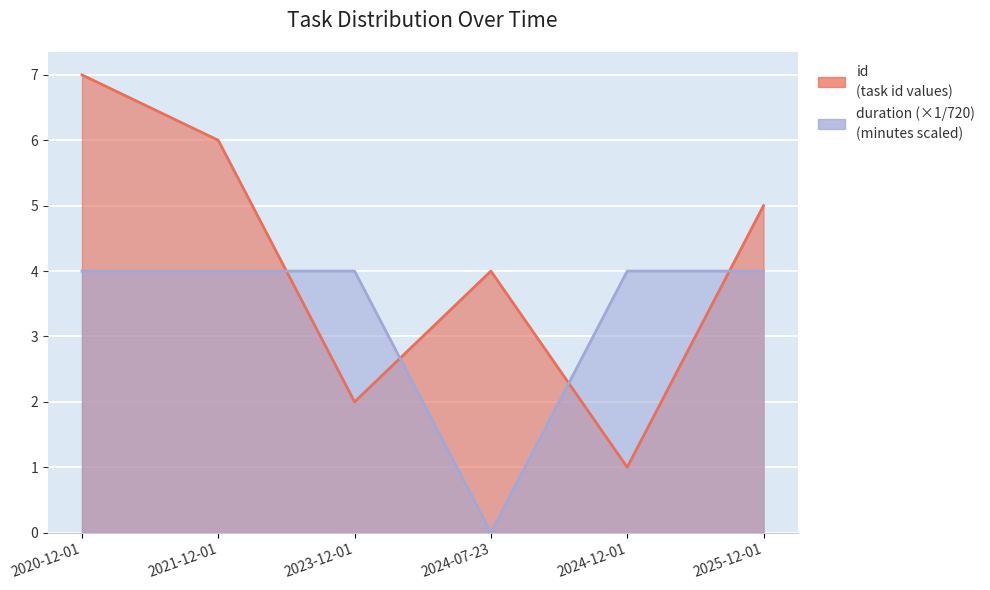

Where is id nearest to the value 4?

2024-07-23